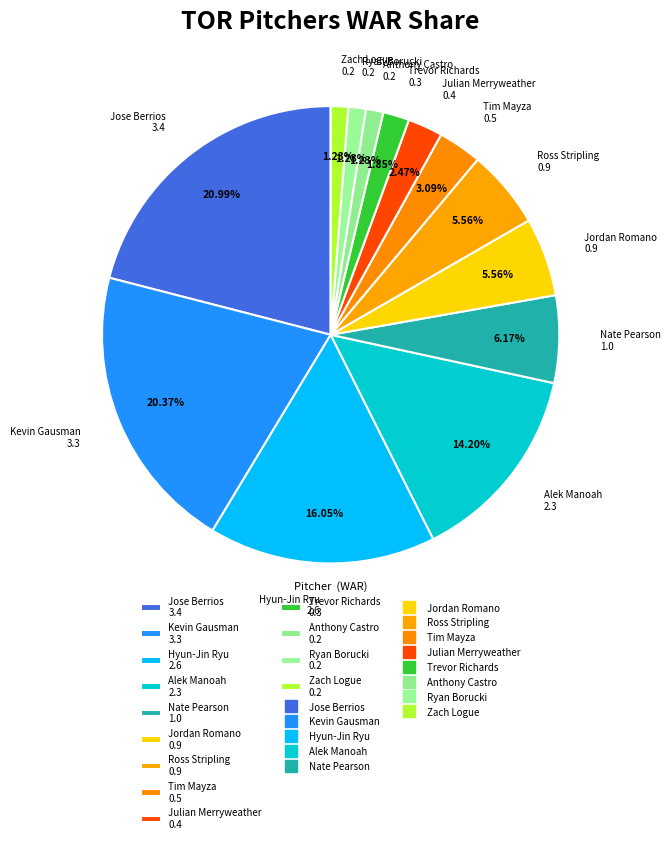

To the nearest percent, what portion does Alek Manoah represent?

14%